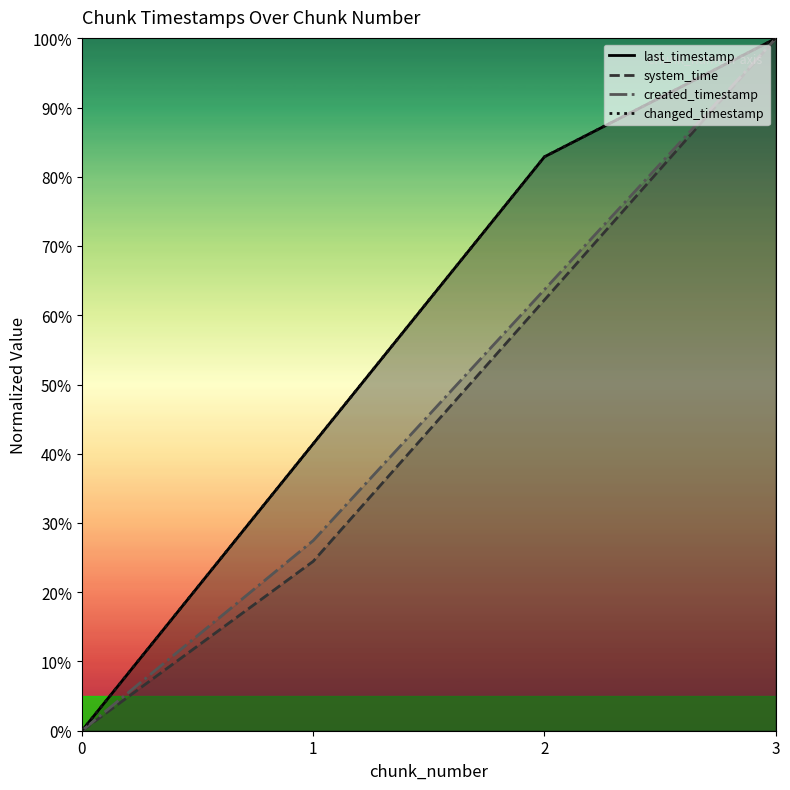

How many positive values does the system_time series have?

3